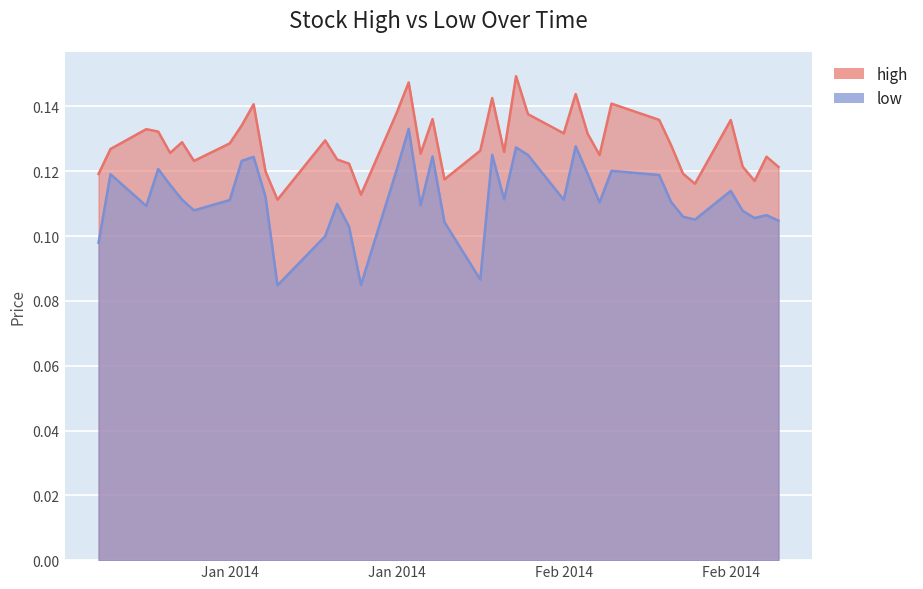

What is the greatest value displayed?

0.1